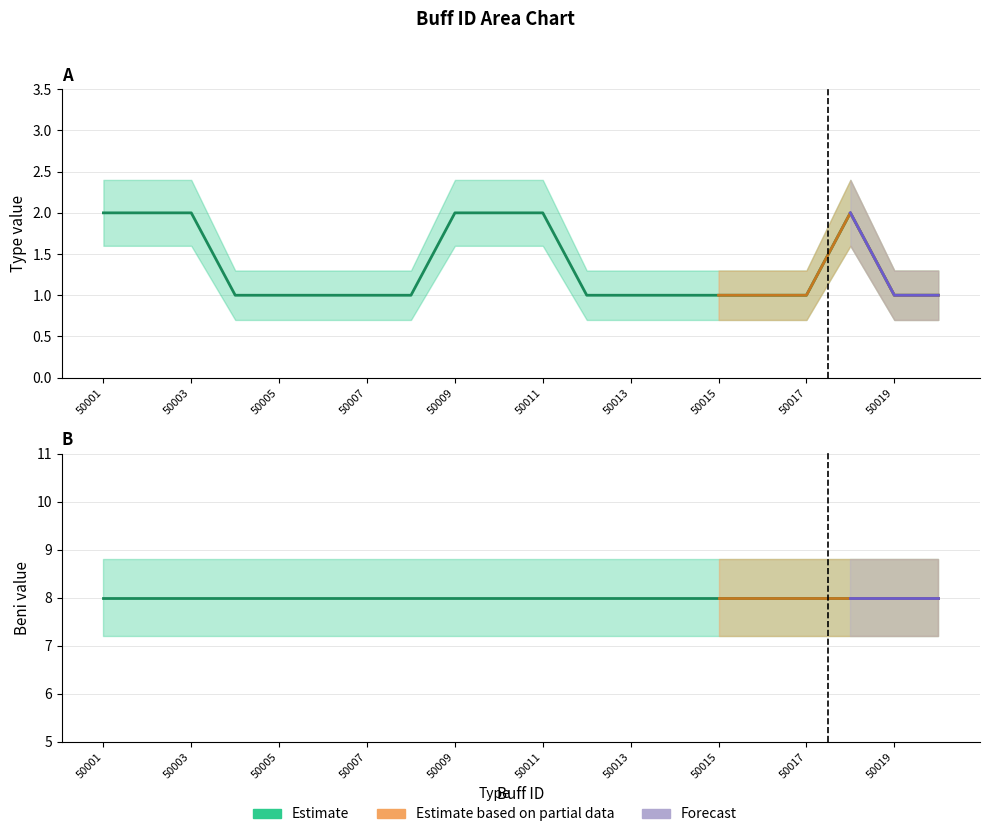

Reading right to left, list all the values displayed in this chart.

Type center: 1	1	2	1	1	1	1	1	1	2	2	2	1	1	1	1	1	2	2	2
Beni center: 8	8	8	8	8	8	8	8	8	8	8	8	8	8	8	8	8	8	8	8